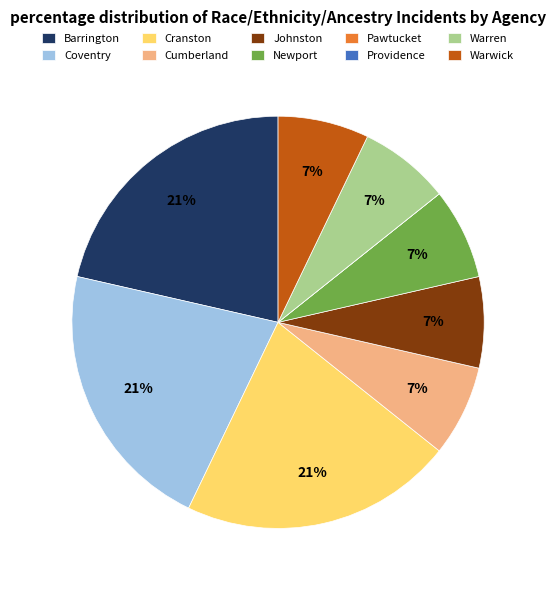

To the nearest percent, what percentage of the pie is Johnston?

7%